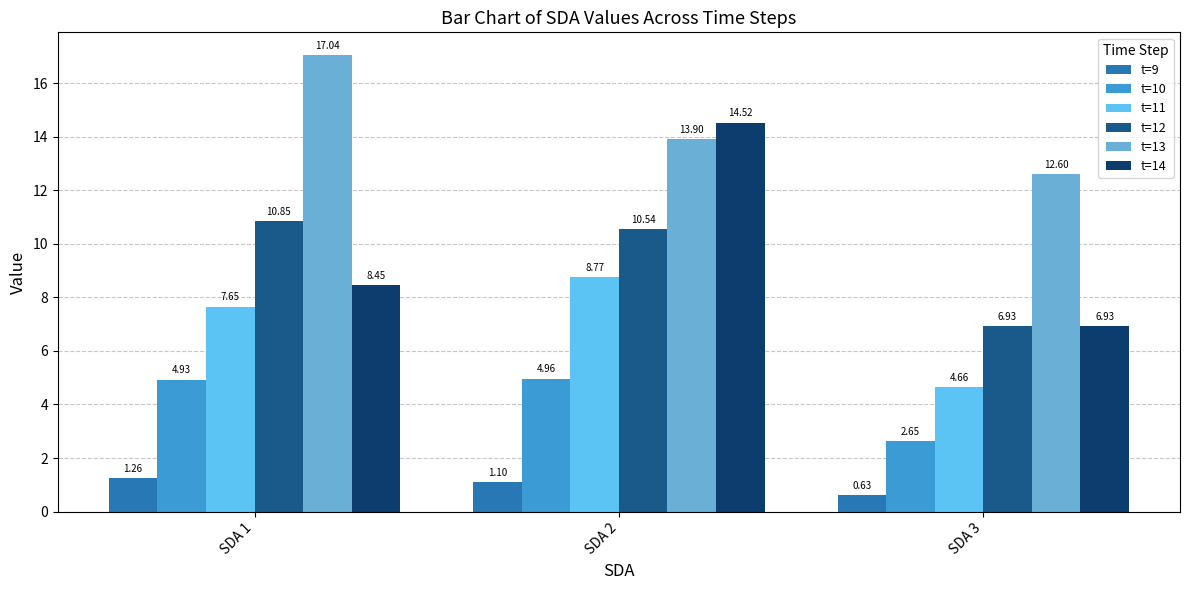

Which series has the widest spread of values?

t=14